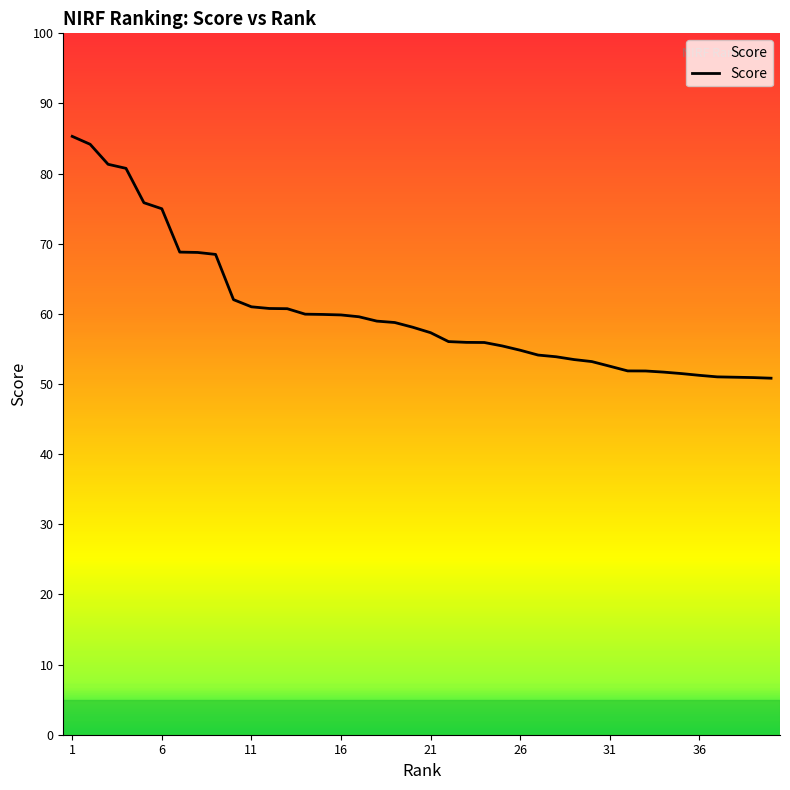

Reading right to left, extract all data points from this chart.

50.8	50.9	51.0	51.0	51.2	51.5	51.7	51.9	51.9	52.5	53.2	53.5	53.9	54.1	54.8	55.4	55.9	55.9	56.0	57.3	58.1	58.8	59.0	59.6	59.9	59.9	60.0	60.7	60.8	61.0	62.0	68.5	68.8	68.8	75.0	75.8	80.8	81.3	84.2	85.3